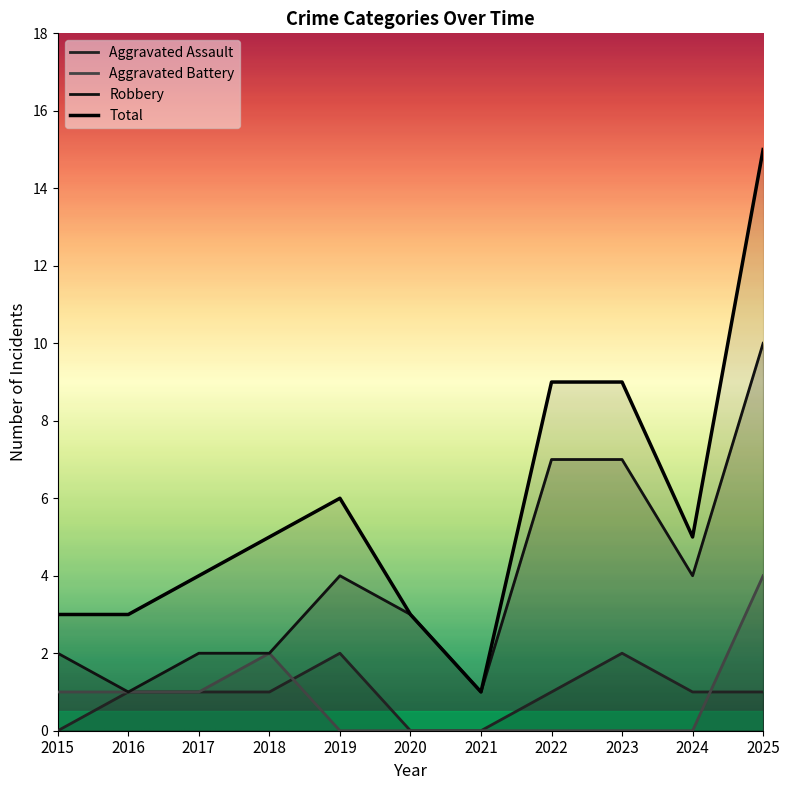

Is it true that Total equals 1 at 2021?

True